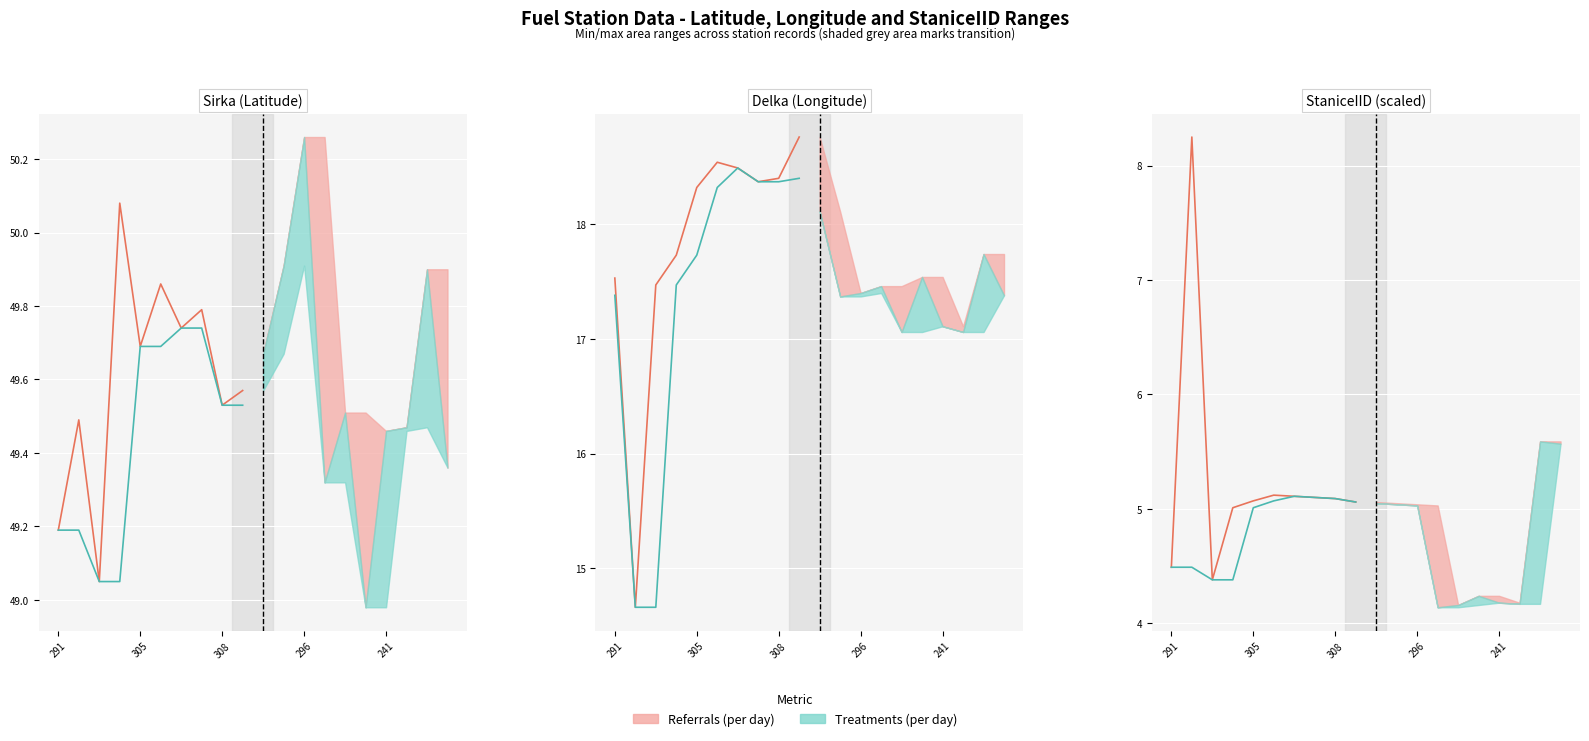

Rank the series by their average value, from highest to lowest.

Referrals (per day), Treatments (per day)